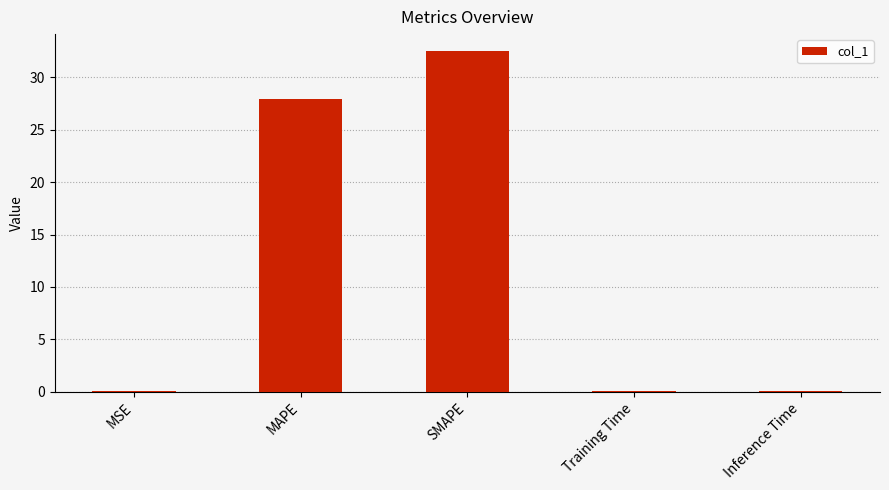

Where is the data nearest to the value 16?

MAPE